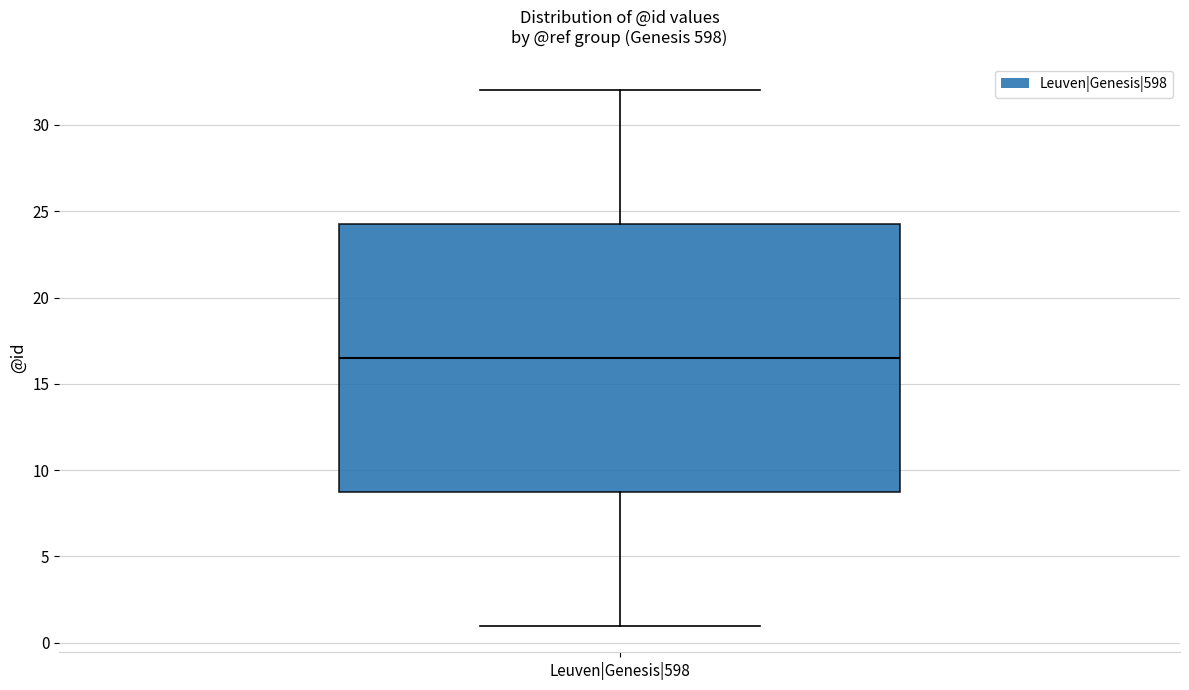

Where does the median line of the box for Leuven|Genesis|598 sit on the y-axis? The values are not printed on the chart, so give them approximately, as read against the axis.

16.5